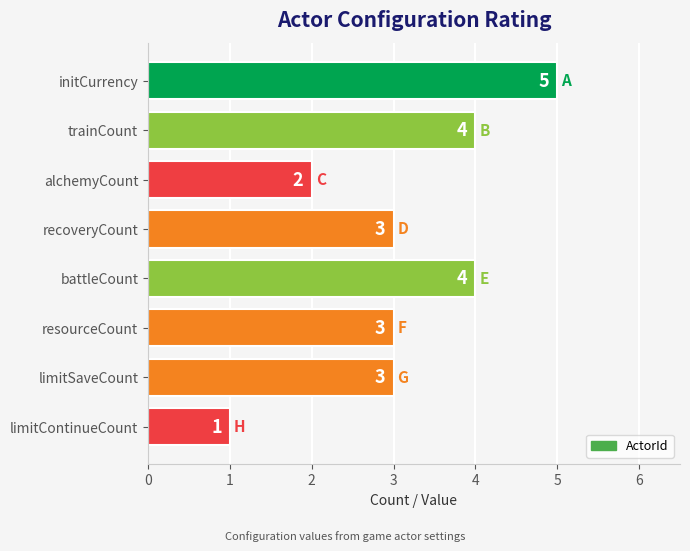

What is the change in value from alchemyCount to limitSaveCount?

+1